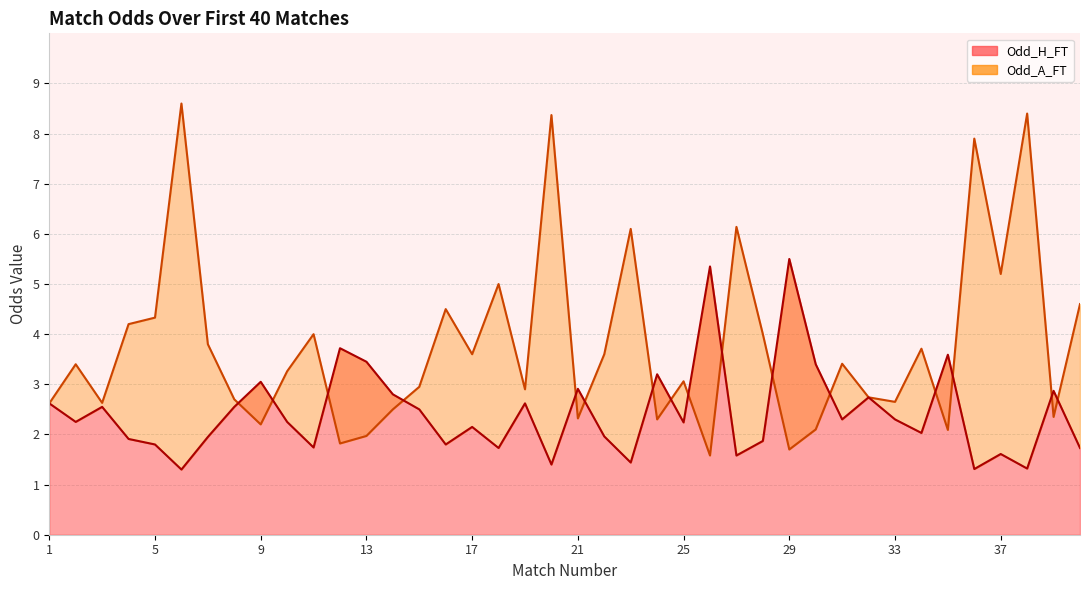

What is the minimum value for Odd_H_FT?

1.3